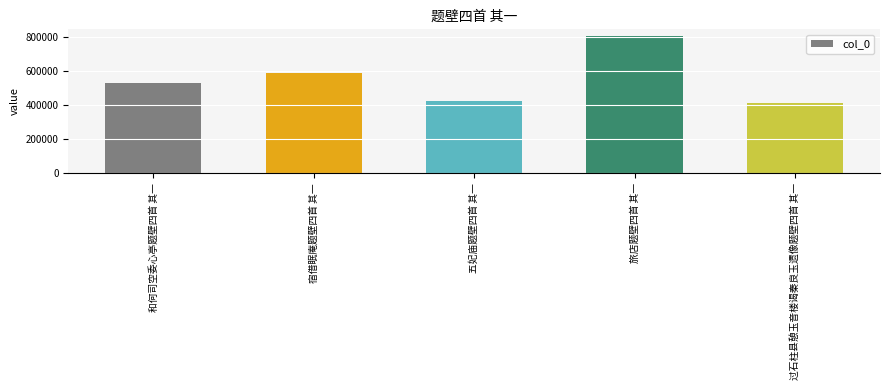

What is the difference between the values at 旅店题壁四首 其一 and 过石柱县憩玉音楼谒秦良玉遗像题壁四首 其一?

392788